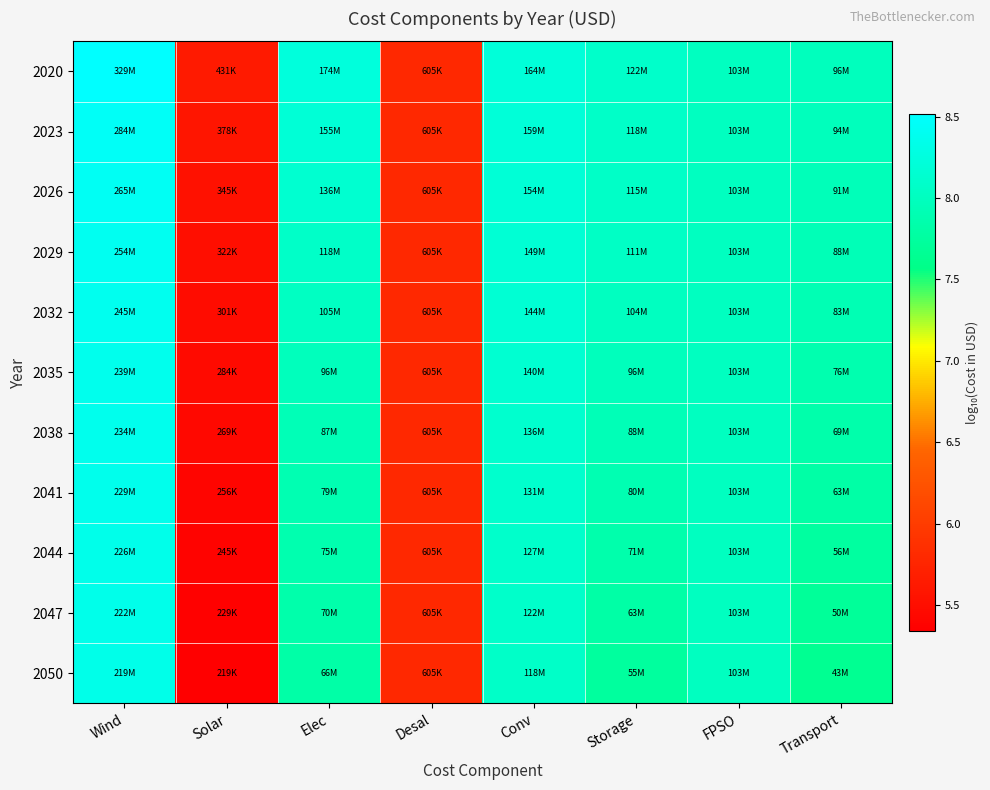

List the series in order of their peak value, highest first.

2020, 2023, 2026, 2029, 2032, 2035, 2038, 2041, 2044, 2047, 2050